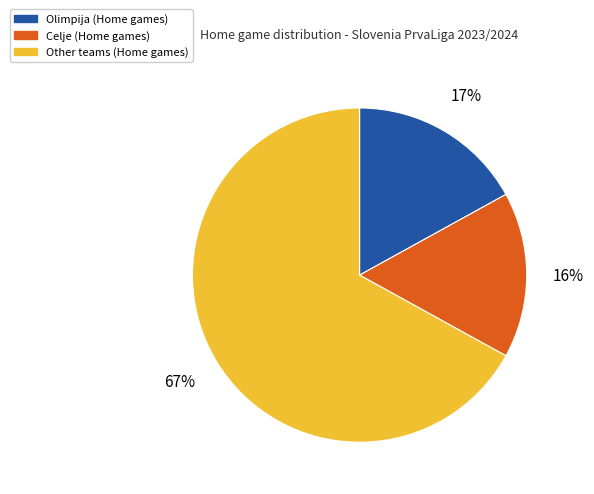

Is there any slice that represents more than half of the pie?

Yes